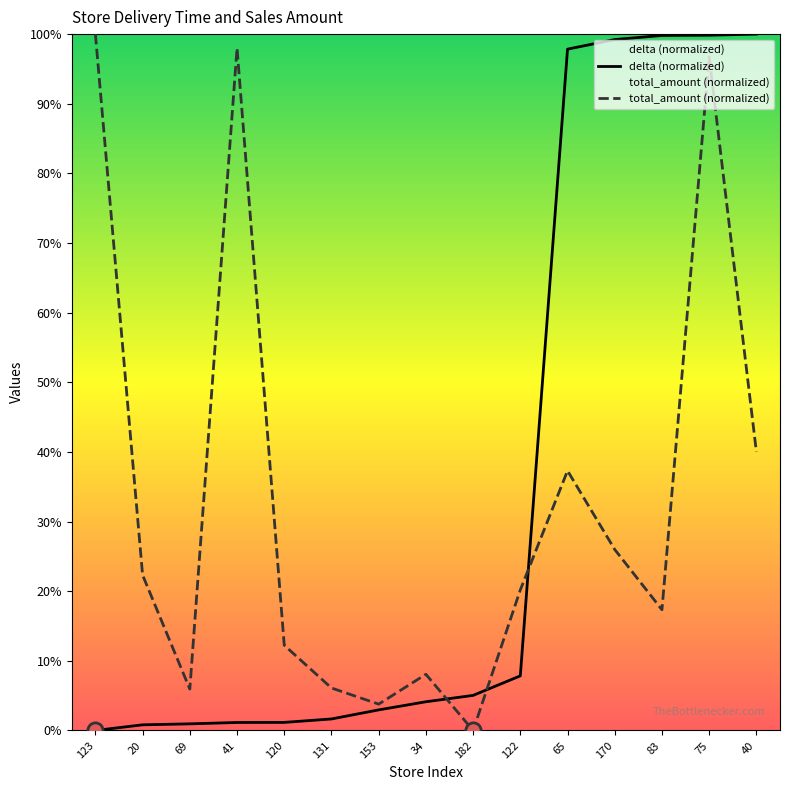

Is the value of total_amount (normalized) at 69 greater than the value of delta (normalized) at 153?

Yes